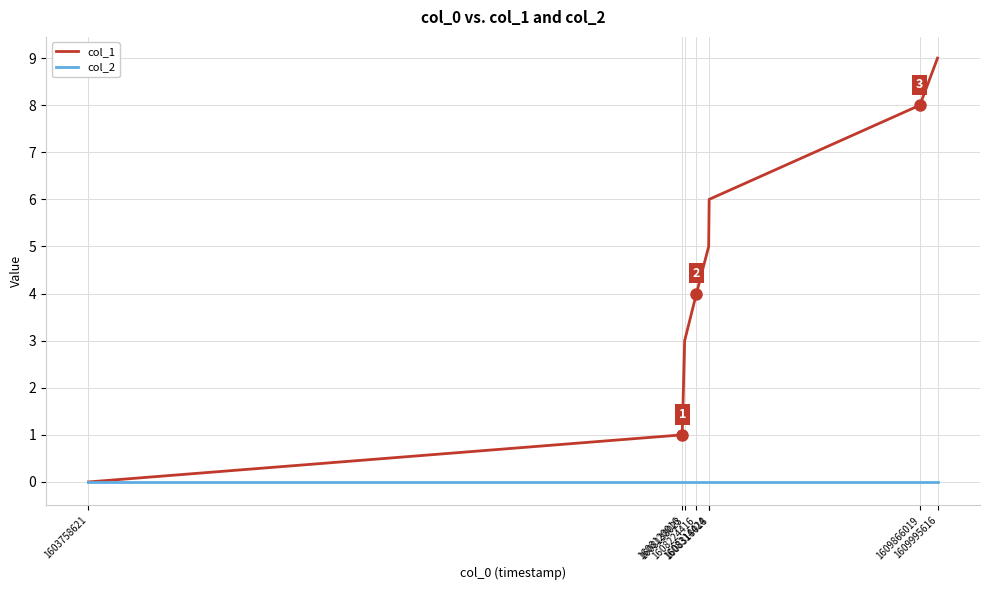

List the series in order of their overall mean, highest first.

col_1, col_2